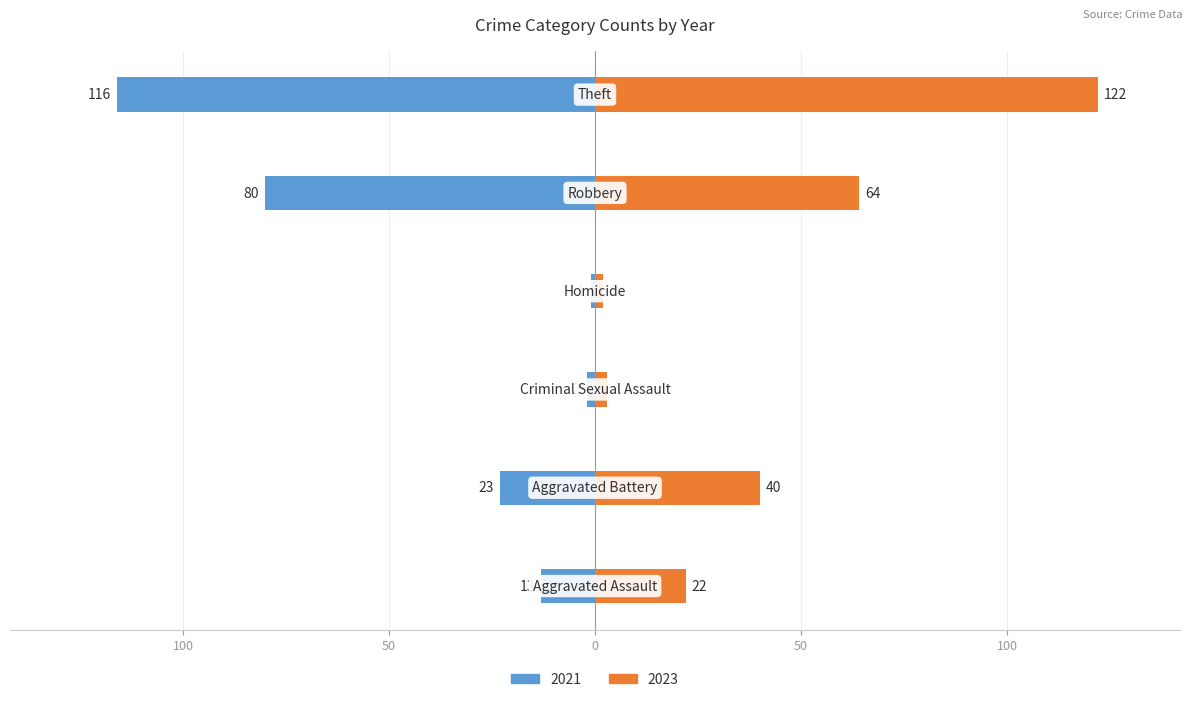

What is the difference between the maximum and minimum values in the 2021 series?

115